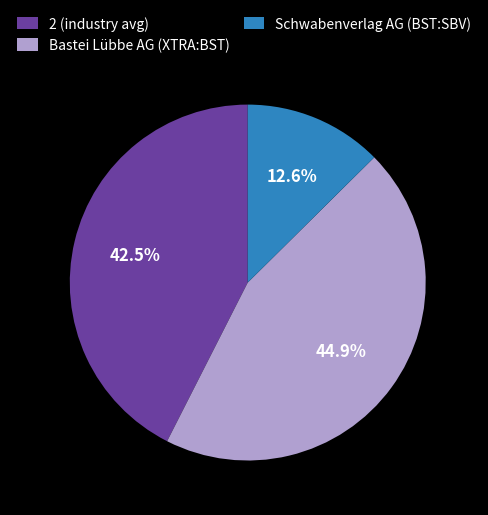

How many segments does this pie chart have?

3